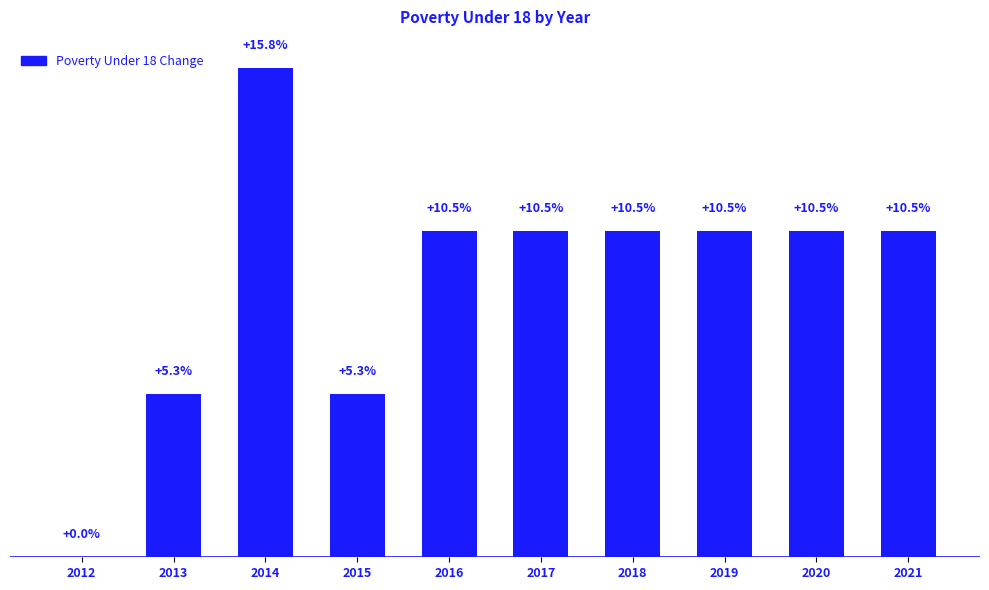

List the labels in order of value, smallest first.

2012, 2013, 2015, 2016, 2017, 2018, 2019, 2020, 2021, 2014